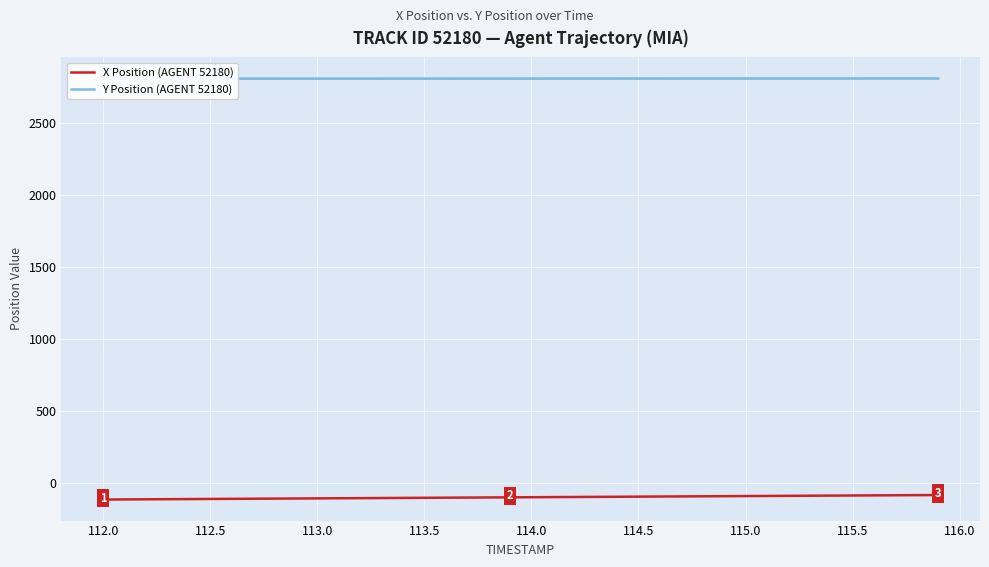

Rank the series by their average value, from highest to lowest.

Y Position (AGENT 52180), X Position (AGENT 52180)